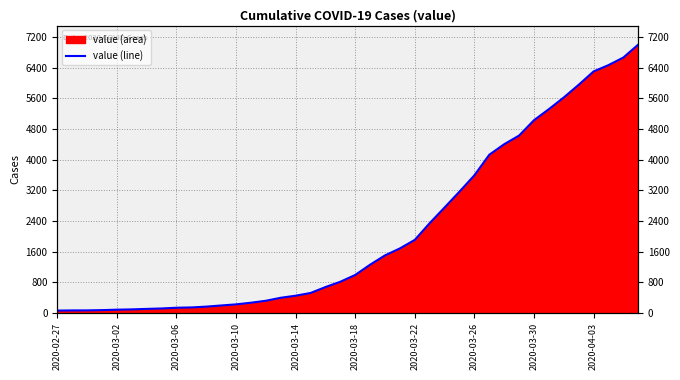

Read the value at 2020-03-18, to the nearest 50.

1000